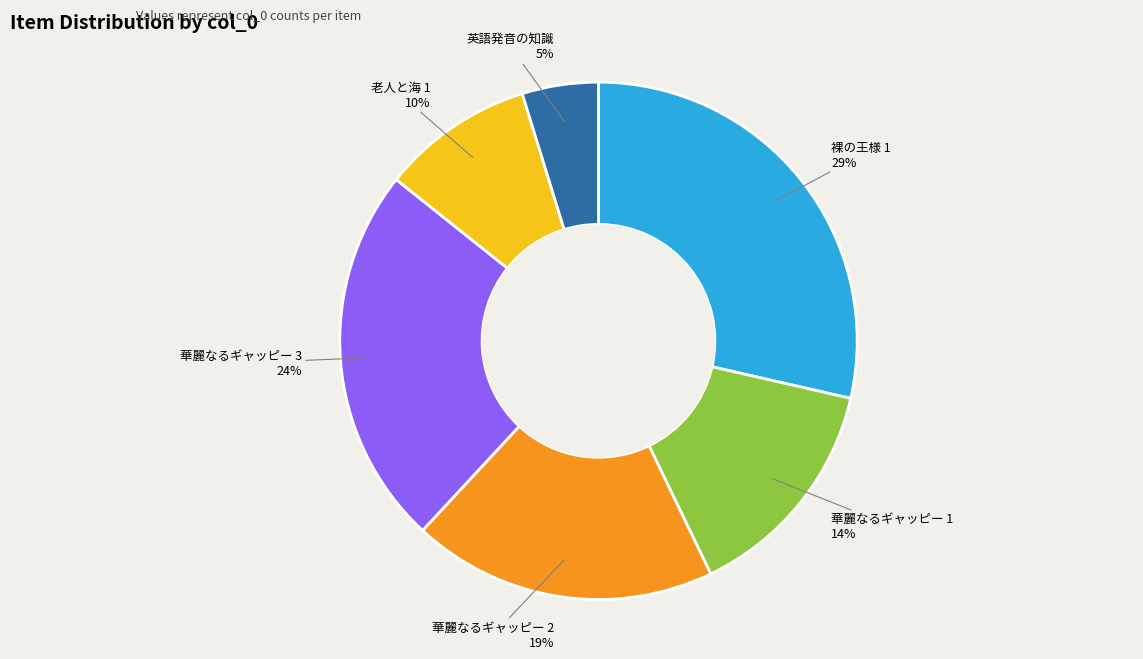

Which category has the smallest portion of the pie?

英語発音の知識